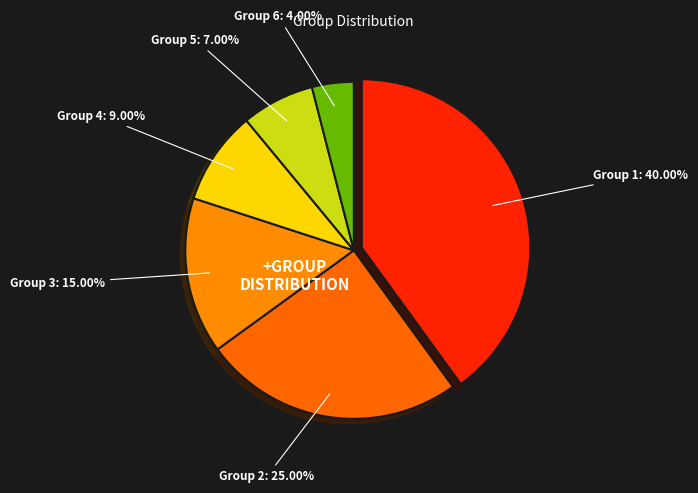

How many segments does this pie chart have?

6